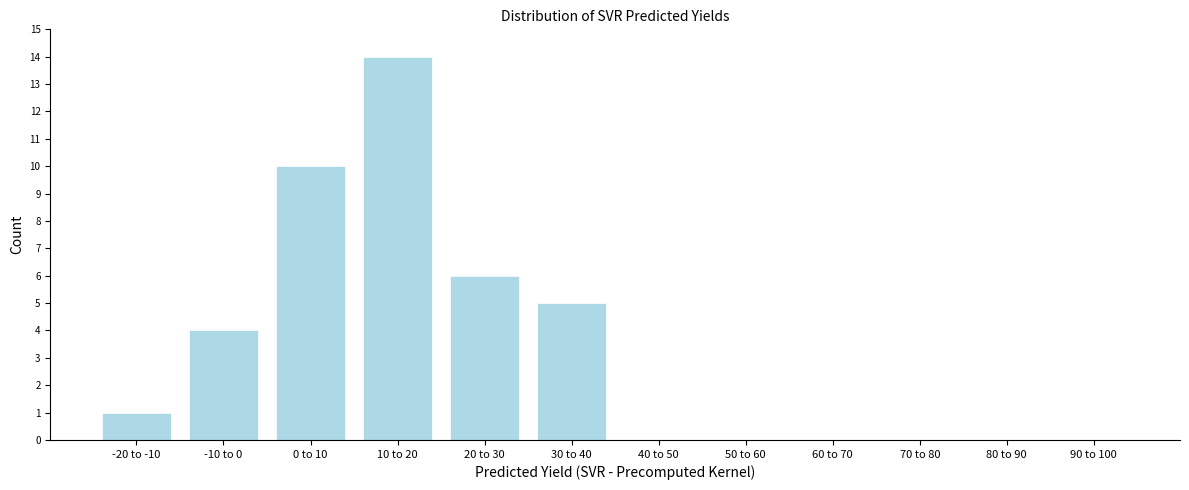

Reading left to right, what are all the values shown in this chart?

-20 to -10=1	-10 to 0=4	0 to 10=10	10 to 20=14	20 to 30=6	30 to 40=5	40 to 50=0	50 to 60=0	60 to 70=0	70 to 80=0	80 to 90=0	90 to 100=0